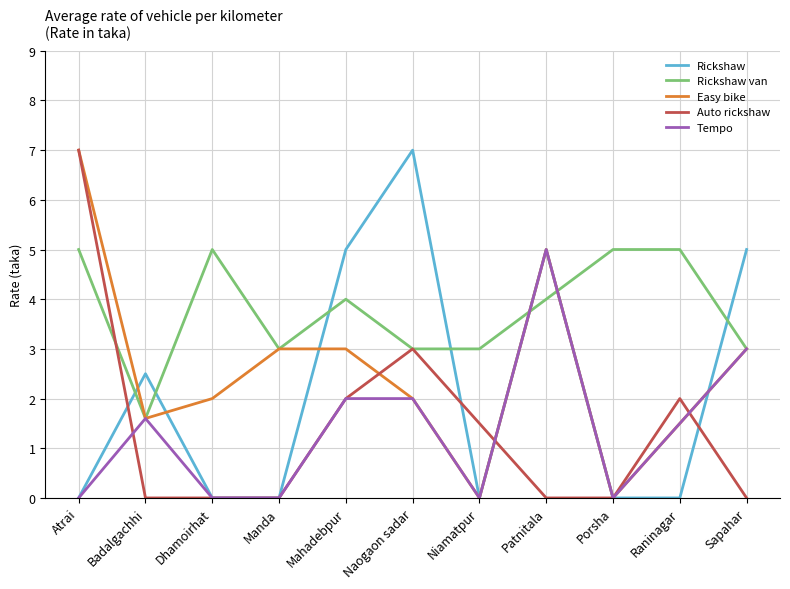

Is the value of Auto rickshaw at Dhamoirhat greater than the value of Rickshaw at Patnitala?

No